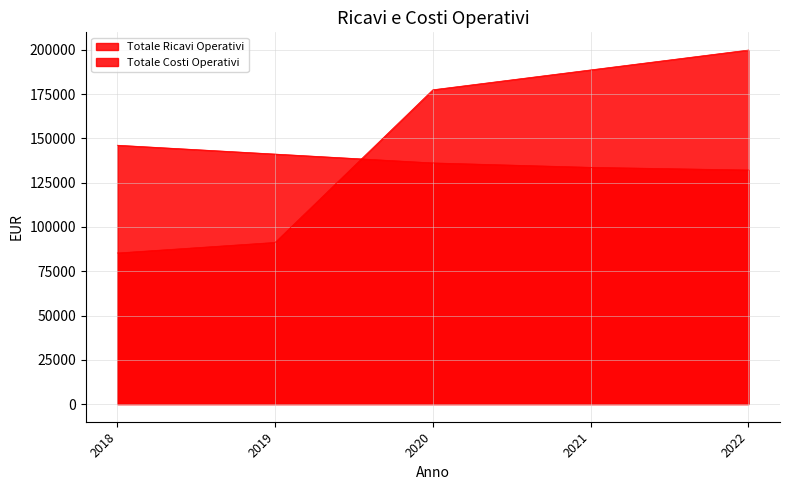

Between 2018 and 2022, which is larger?

2022